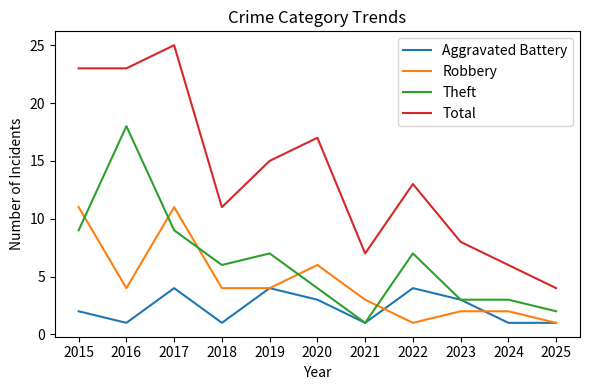

Which series changed the most between 2018 and 2024?

Total